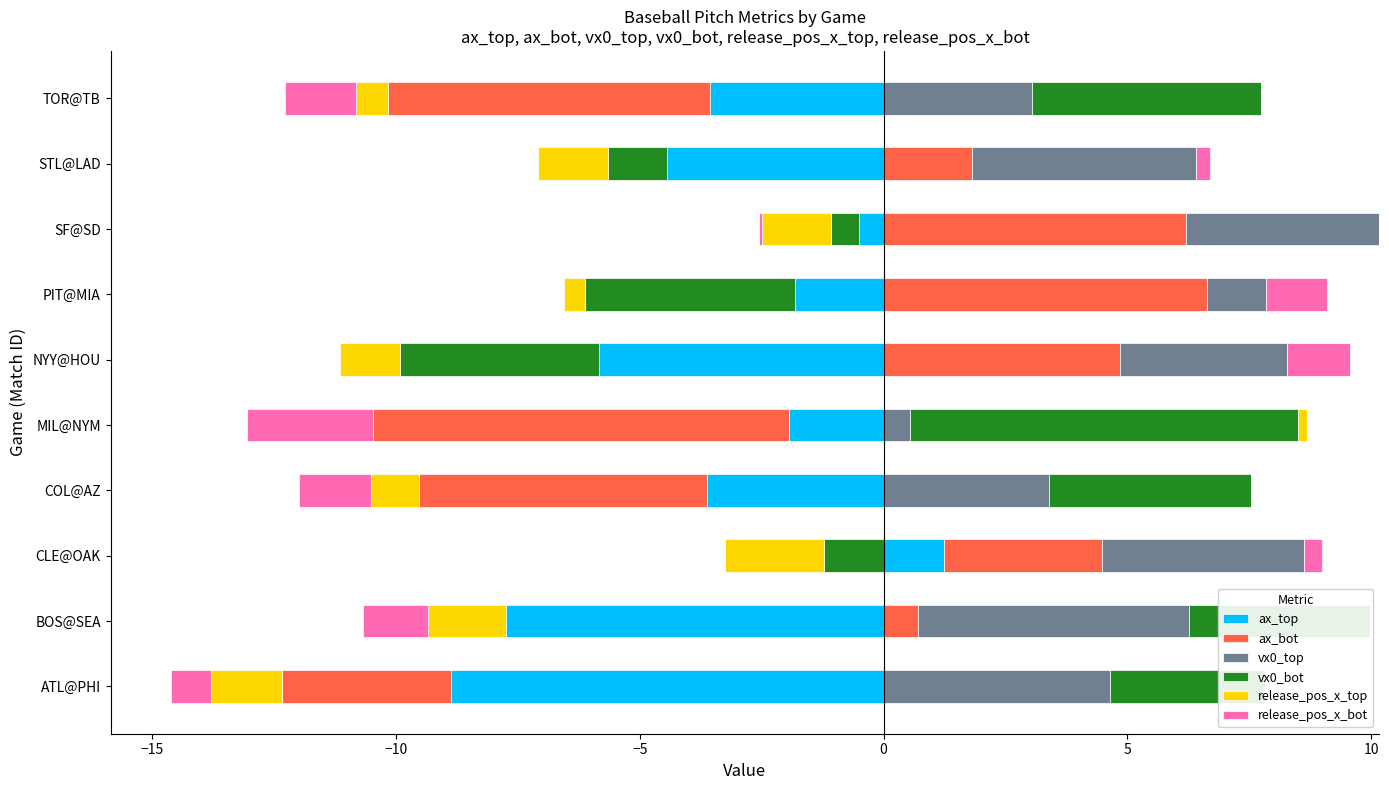

Is it true that vx0_bot equals 2.5 at CLE@OAK?

False